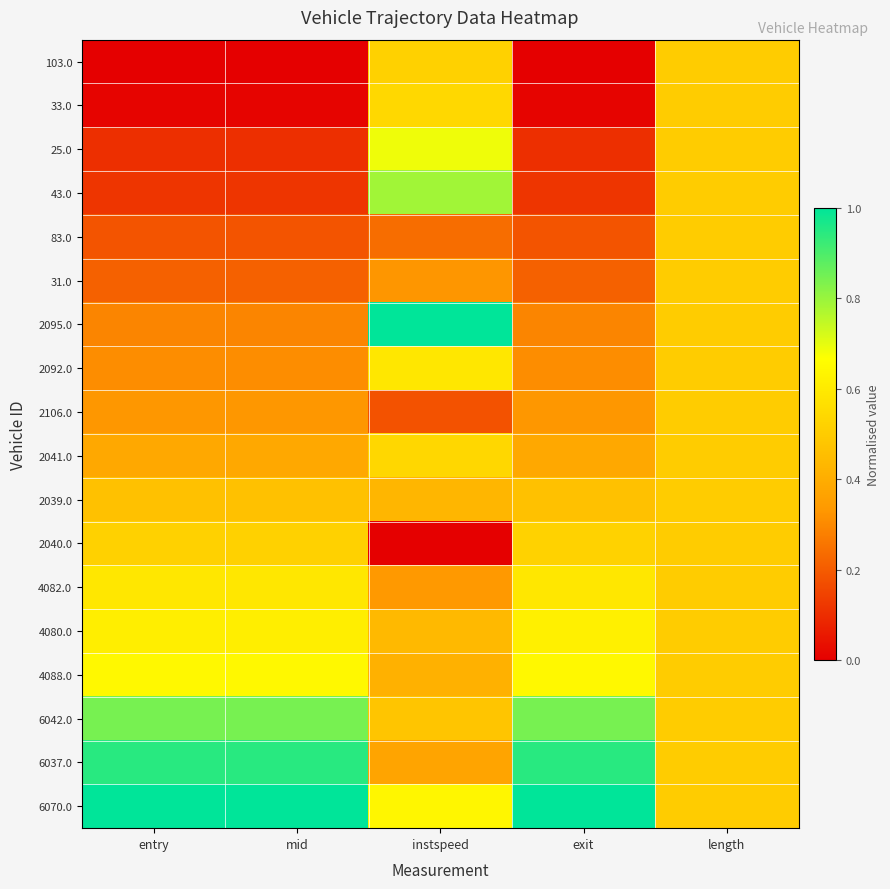

What is the difference between the highest and lowest values at entry?

1.0